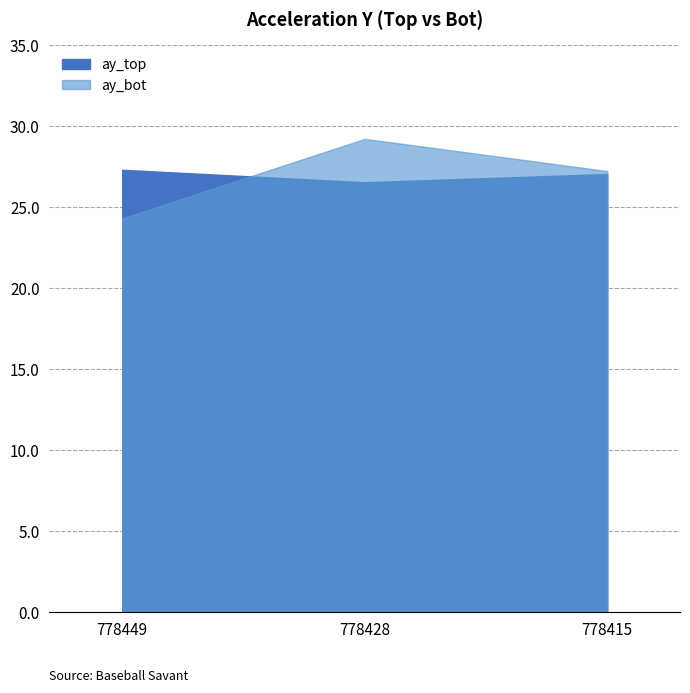

What are all the series names shown in the legend?

ay_top, ay_bot